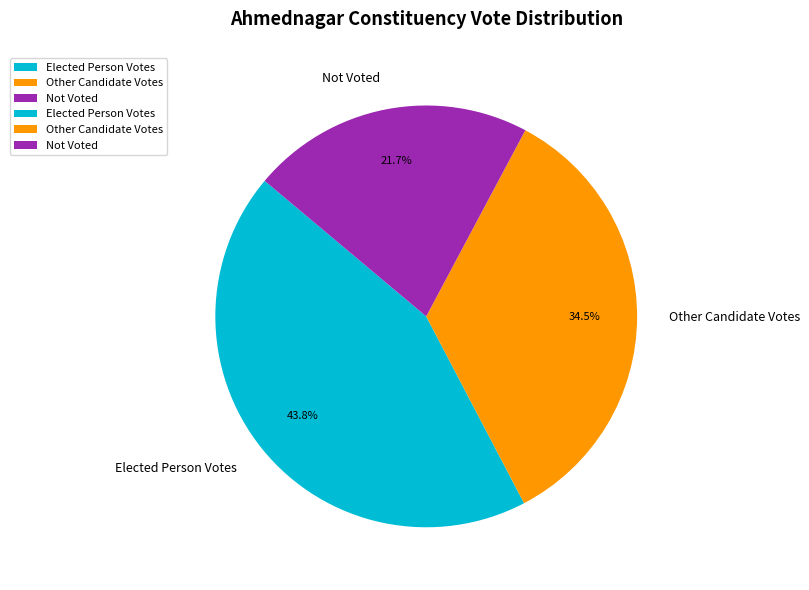

Approximately how many times larger is the value at Elected Person Votes compared to Other Candidate Votes?

1.3